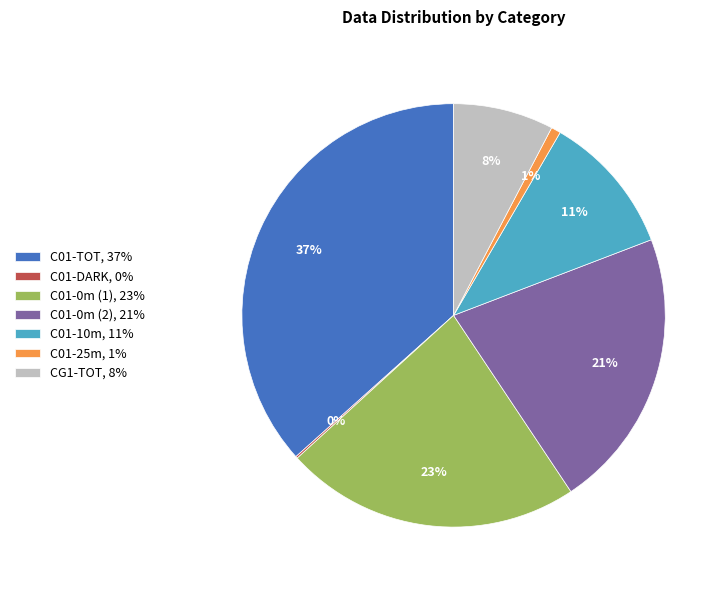

Do C01-0m (1), 23% and C01-TOT, 37% together represent more than half of the pie?

Yes